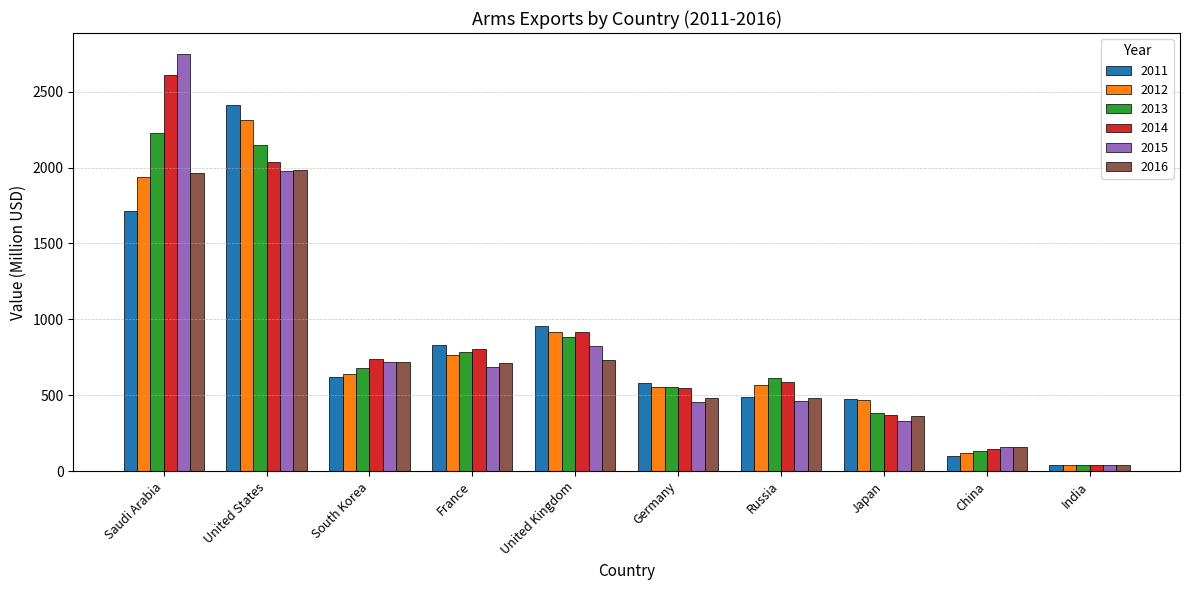

Which series has the largest total across all categories?

2014